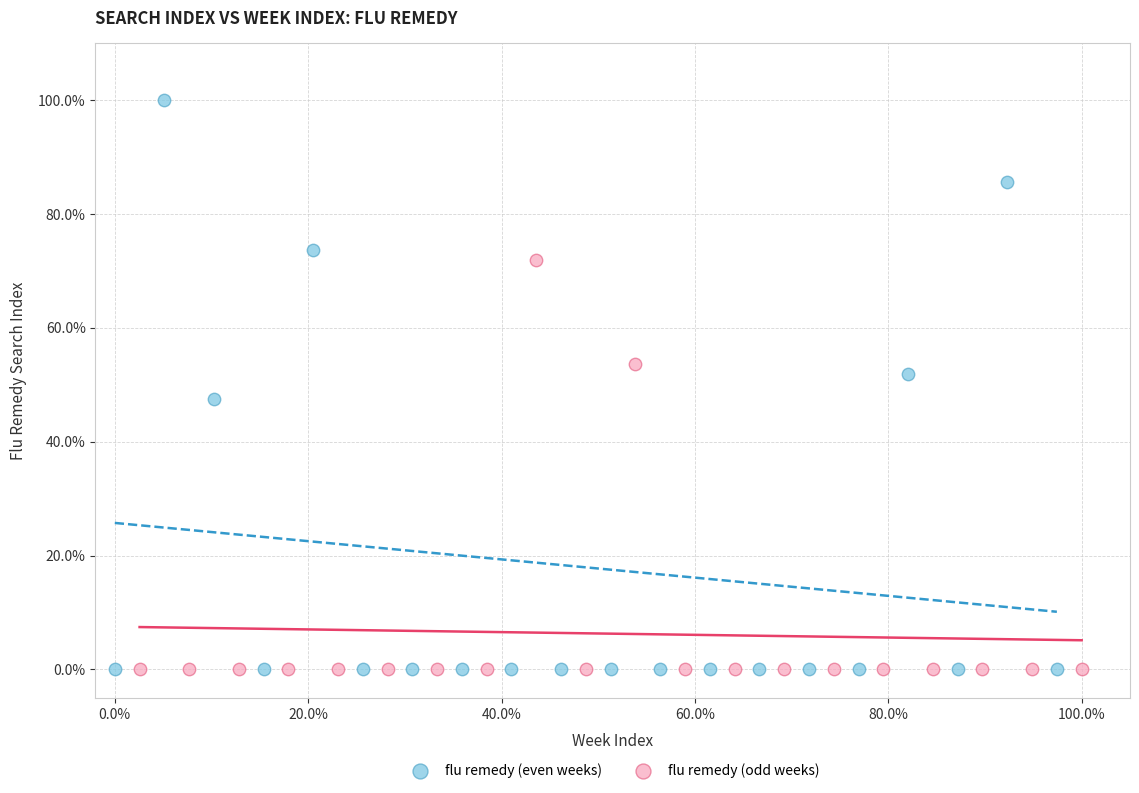

Which series has the widest spread of Y values?

flu remedy (even weeks)